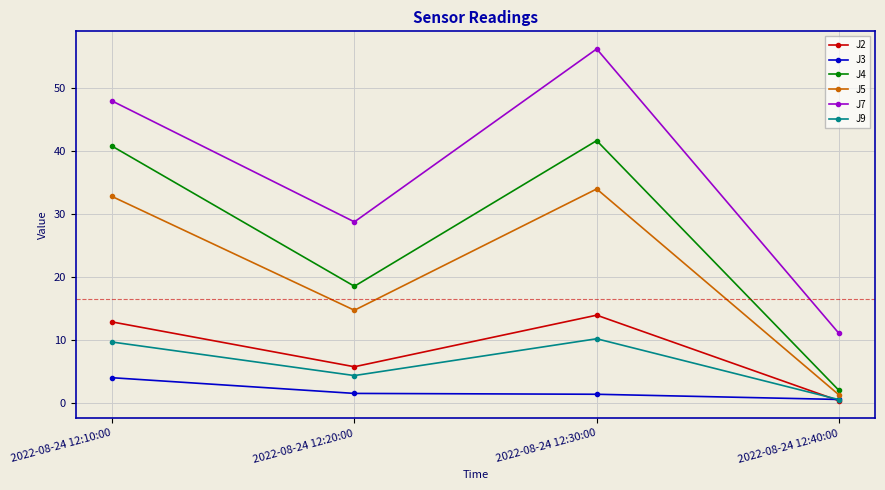

Which category has the highest value across all series?

2022-08-24 12:30:00